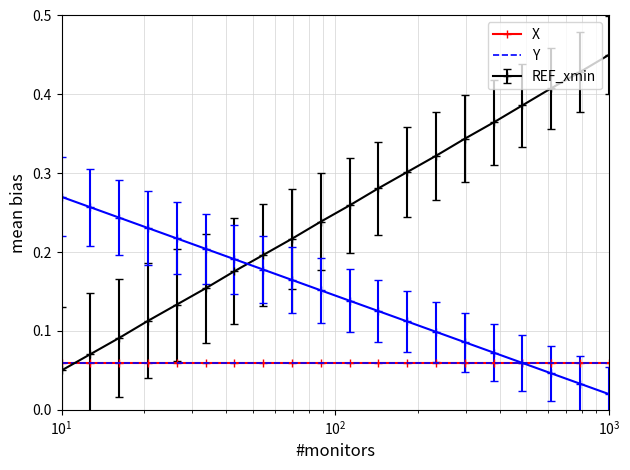

True or false: Y has more than 2 interior local peaks.

False